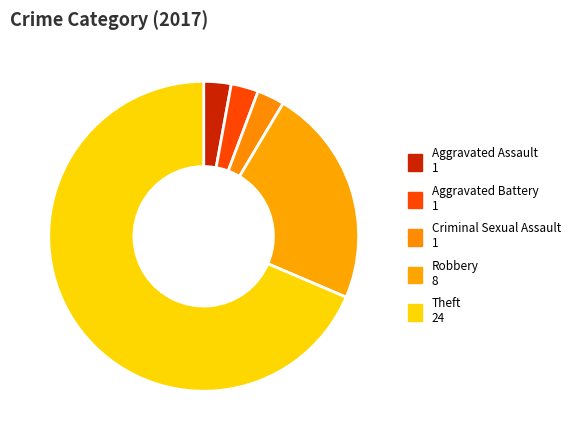

What is the majority slice?

Theft